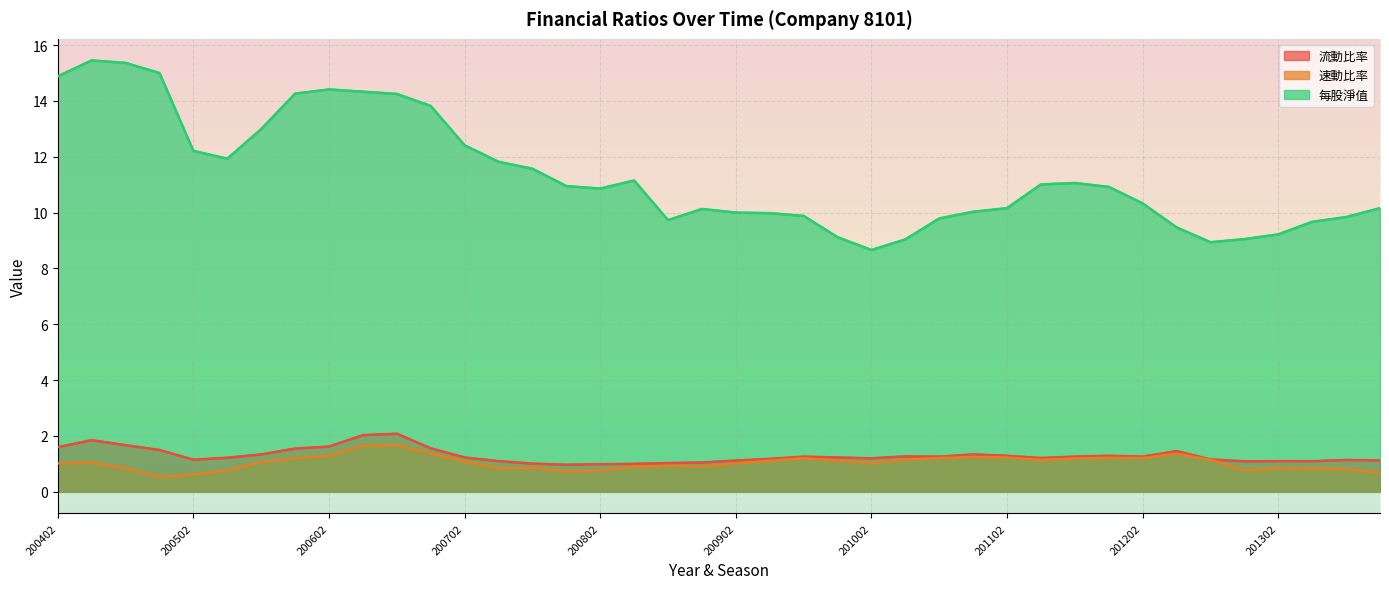

True or false: 速動比率 and 流動比率 intersect in this chart.

False